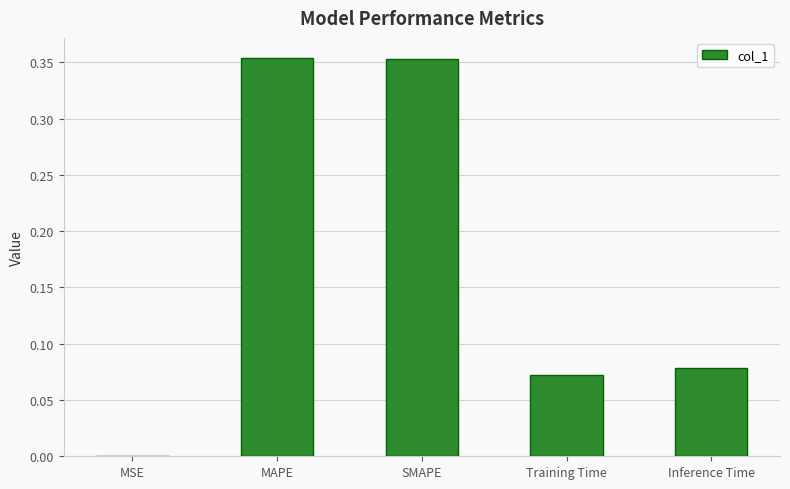

How many distinct data groups are displayed?

1